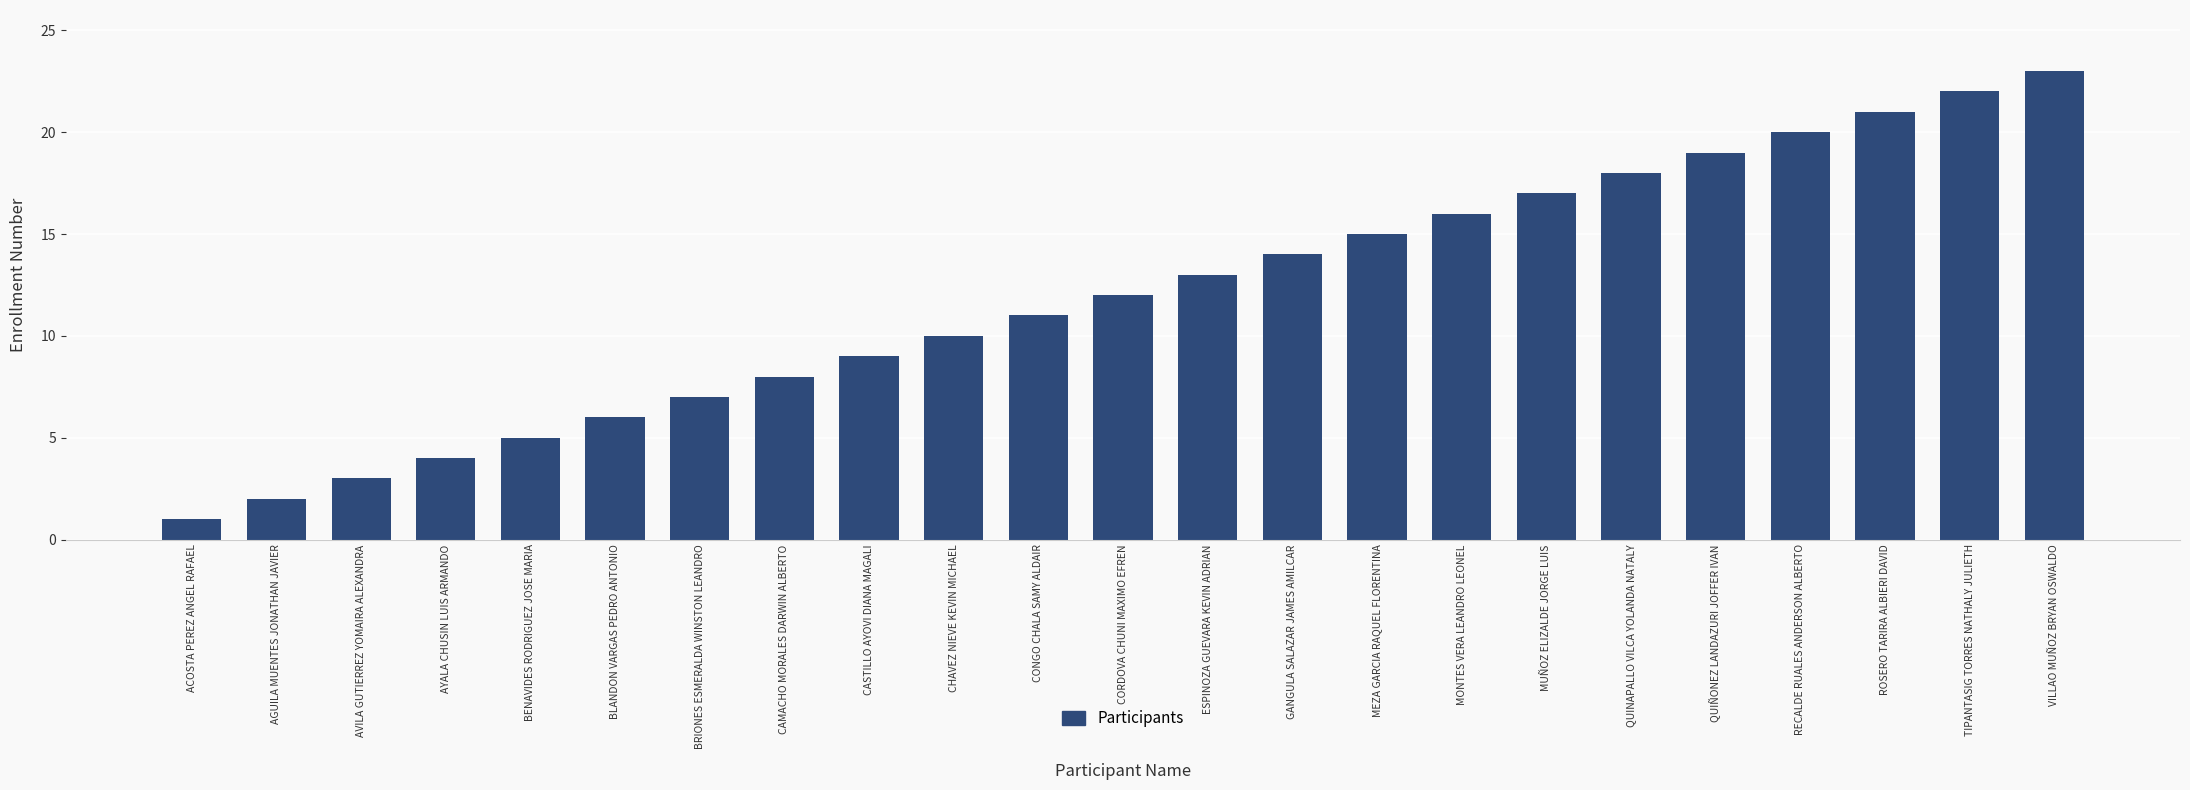

Rank the categories by value from highest to lowest.

VILLAO MUÑOZ BRYAN OSWALDO, TIPANTASIG TORRES NATHALY JULIETH, ROSERO TARIRA ALBIERI DAVID, RECALDE RUALES ANDERSON ALBERTO, QUIÑONEZ LANDAZURI JOFFER IVAN, QUINAPALLO VILCA YOLANDA NATALY, MUÑOZ ELIZALDE JORGE LUIS, MONTES VERA LEANDRO LEONEL, MEZA GARCIA RAQUEL FLORENTINA, GANGULA SALAZAR JAMES AMILCAR, ESPINOZA GUEVARA KEVIN ADRIAN, CORDOVA CHUNI MAXIMO EFREN, CONGO CHALA SAMY ALDAIR, CHAVEZ NIEVE KEVIN MICHAEL, CASTILLO AYOVI DIANA MAGALI, CAMACHO MORALES DARWIN ALBERTO, BRIONES ESMERALDA WINSTON LEANDRO, BLANDON VARGAS PEDRO ANTONIO, BENAVIDES RODRIGUEZ JOSE MARIA, AYALA CHUSIN LUIS ARMANDO, AVILA GUTIERREZ YOMAIRA ALEXANDRA, AGUILA MUENTES JONATHAN JAVIER, ACOSTA PEREZ ANGEL RAFAEL